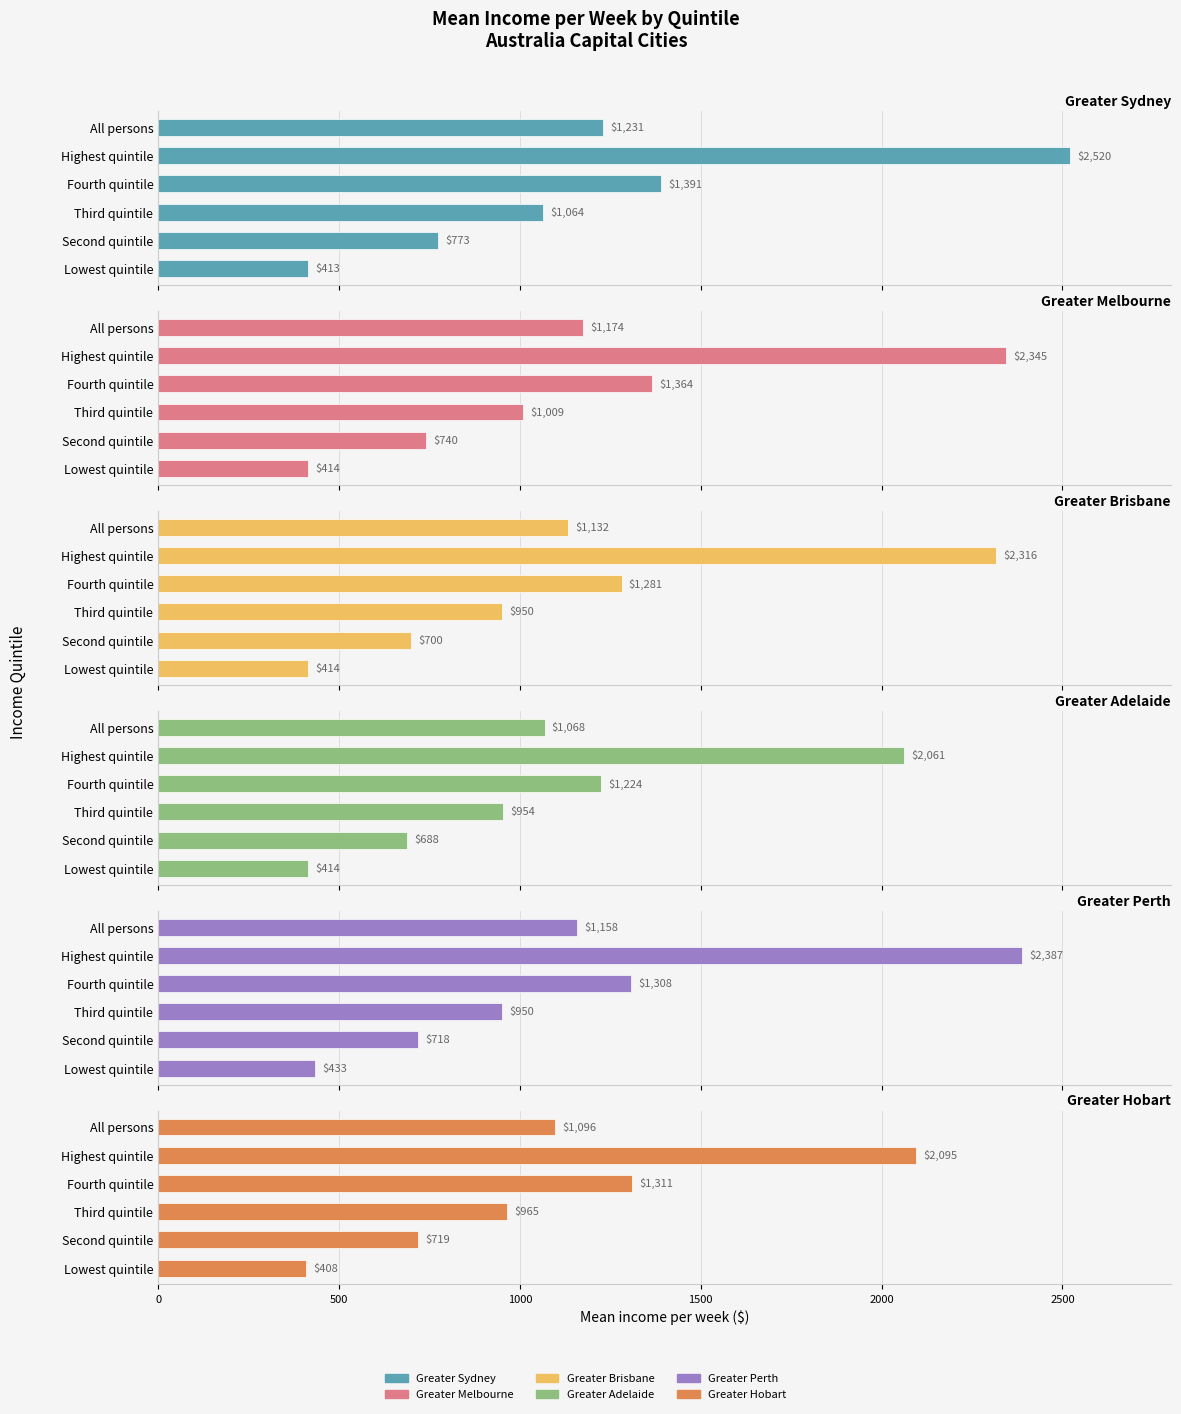

True or false: Greater Adelaide has a value of 510 at All persons.

False